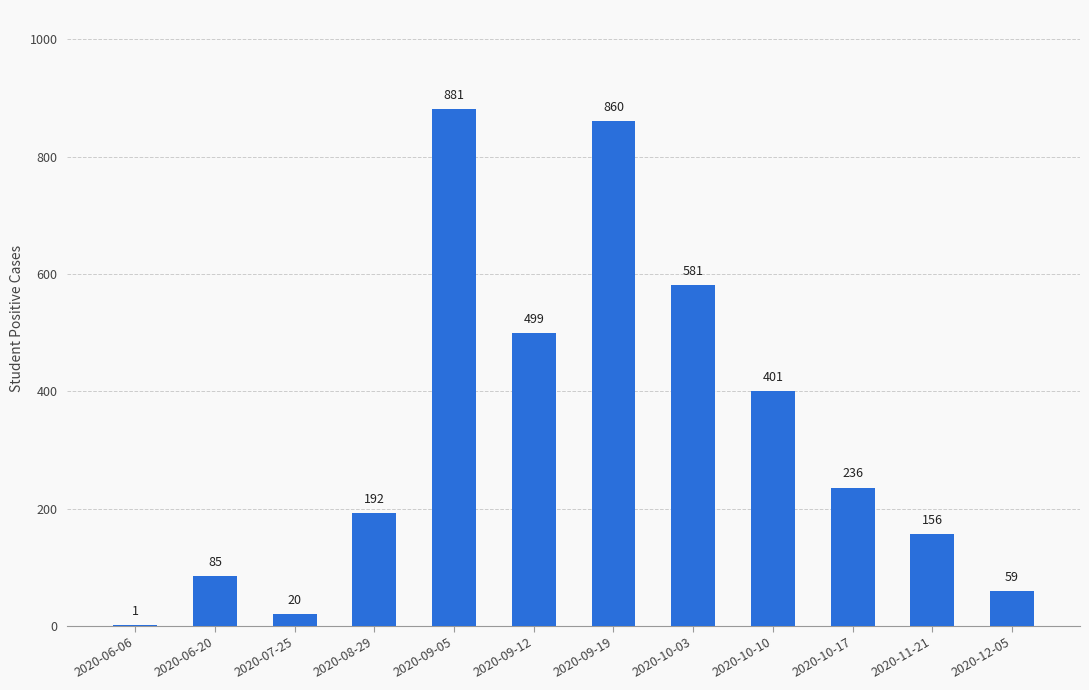

What is the greatest value displayed?

881